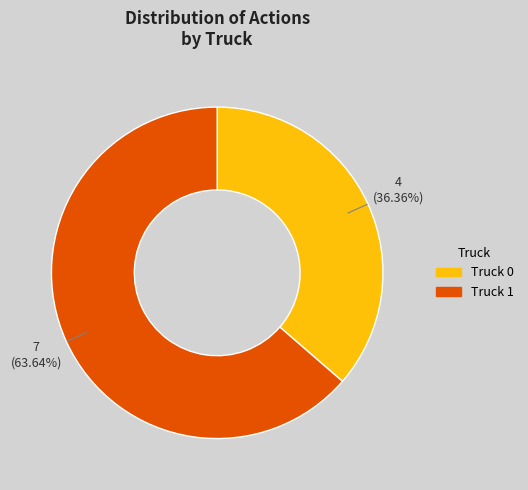

To the nearest percent, what percentage of the pie is Truck 1?

64%